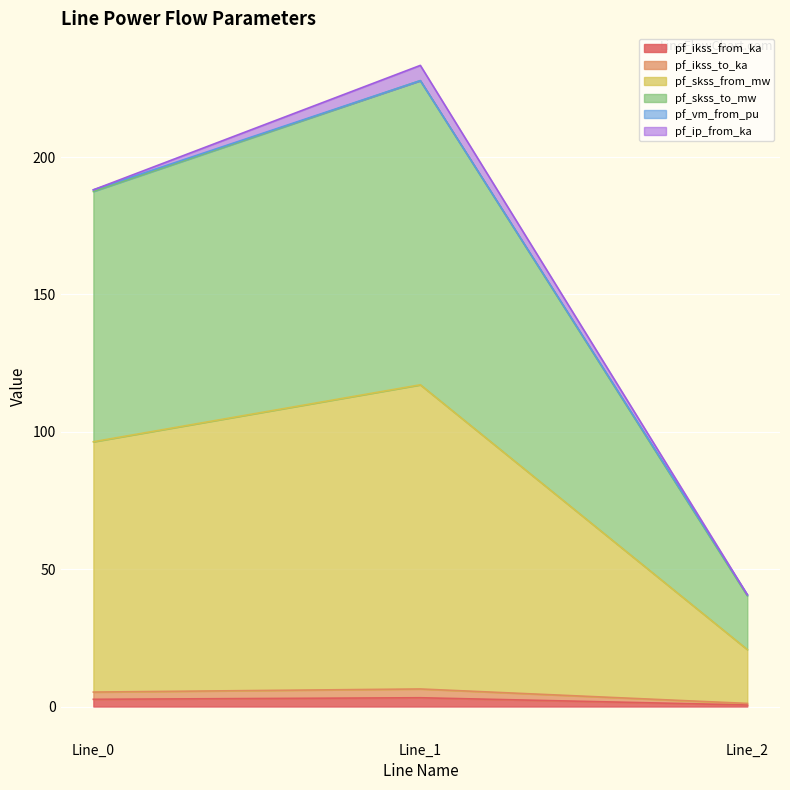

Which series has the largest total across all categories?

pf_skss_to_mw